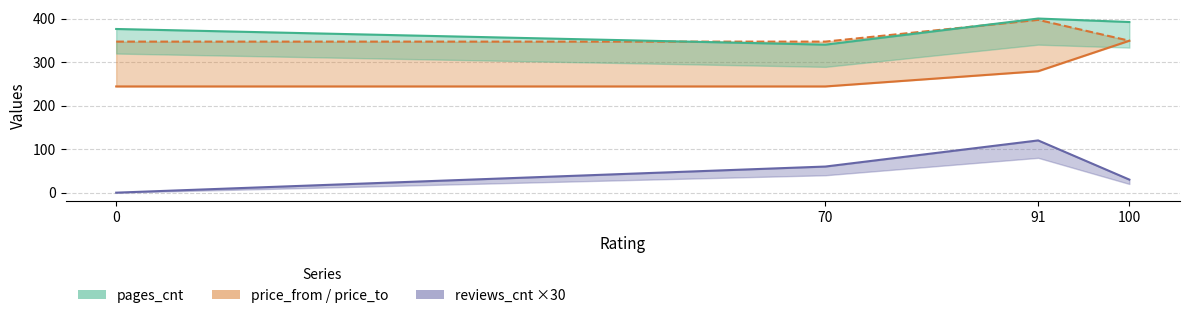

What is the approximate value of price_to at 0?

347